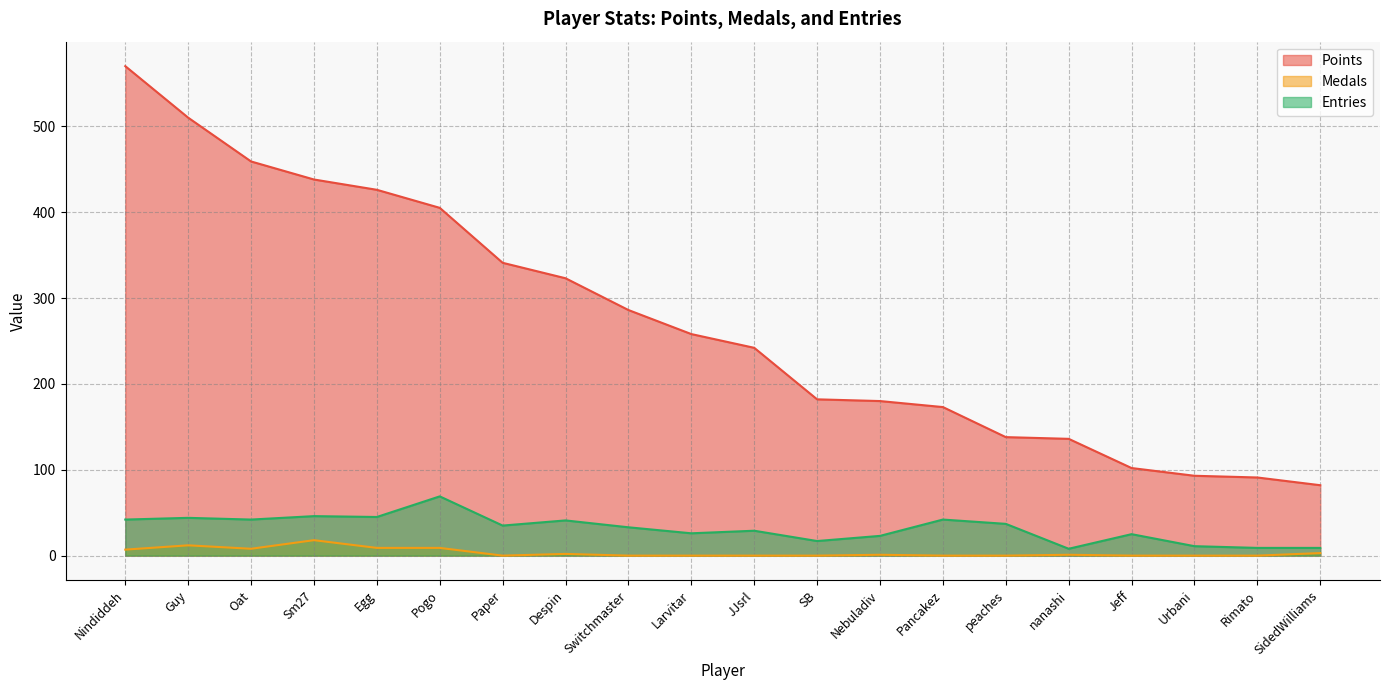

True or false: Medals and Points cross at least once.

False